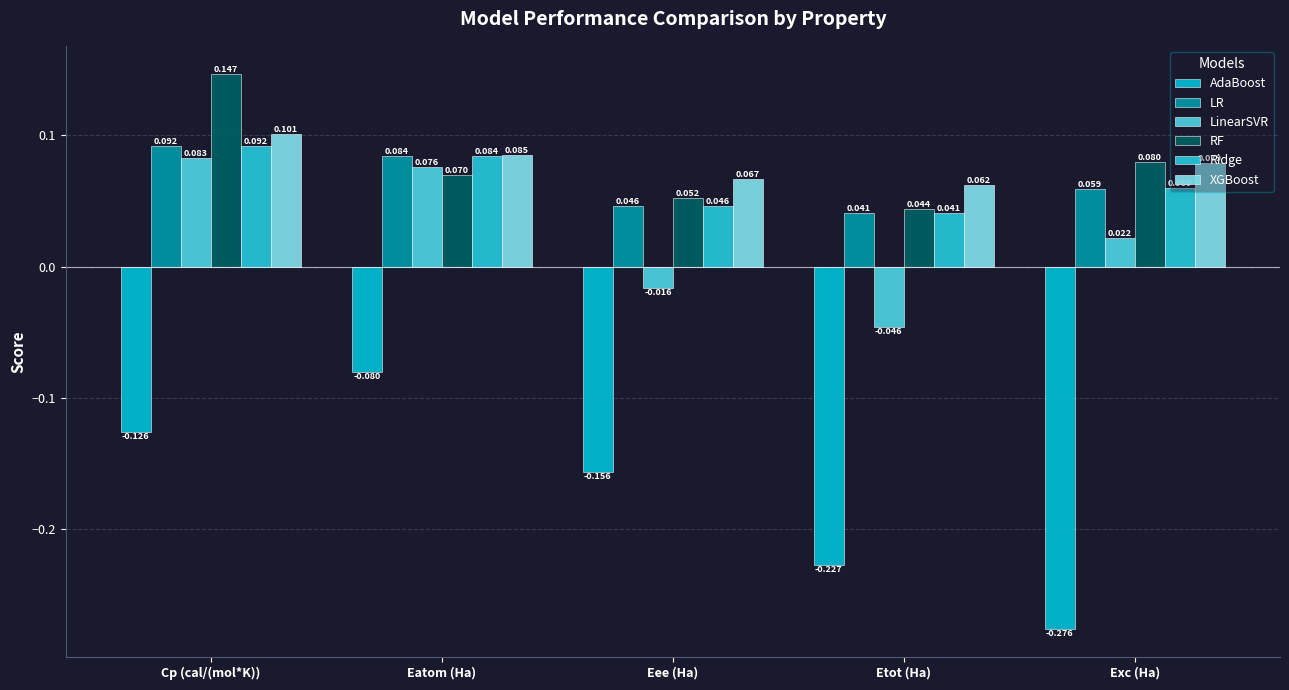

What is the difference between the LinearSVR values at Etot (Ha) and Exc (Ha)?

0.1